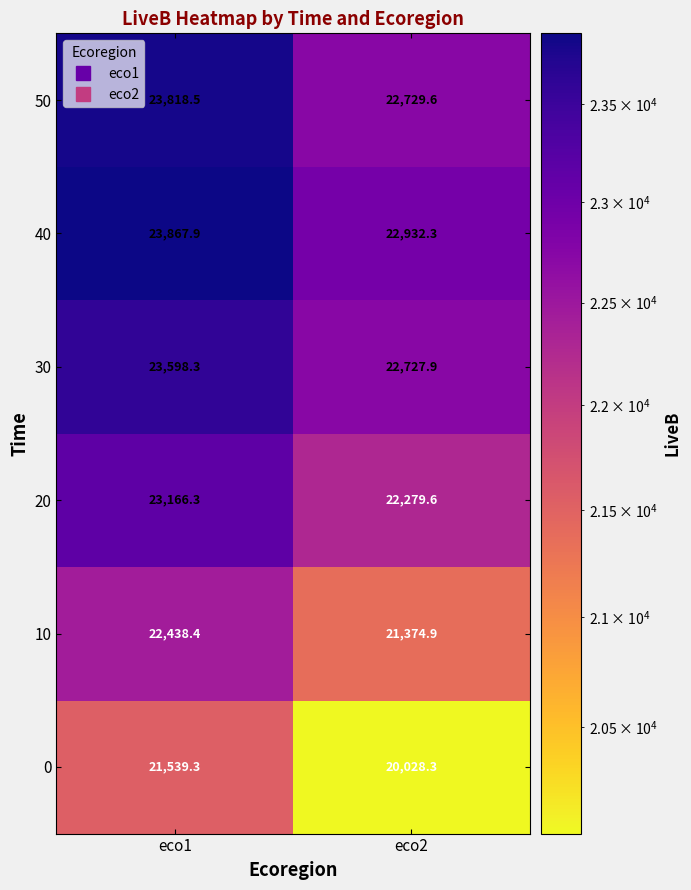

Which label corresponds to the smallest value in the chart?

eco2